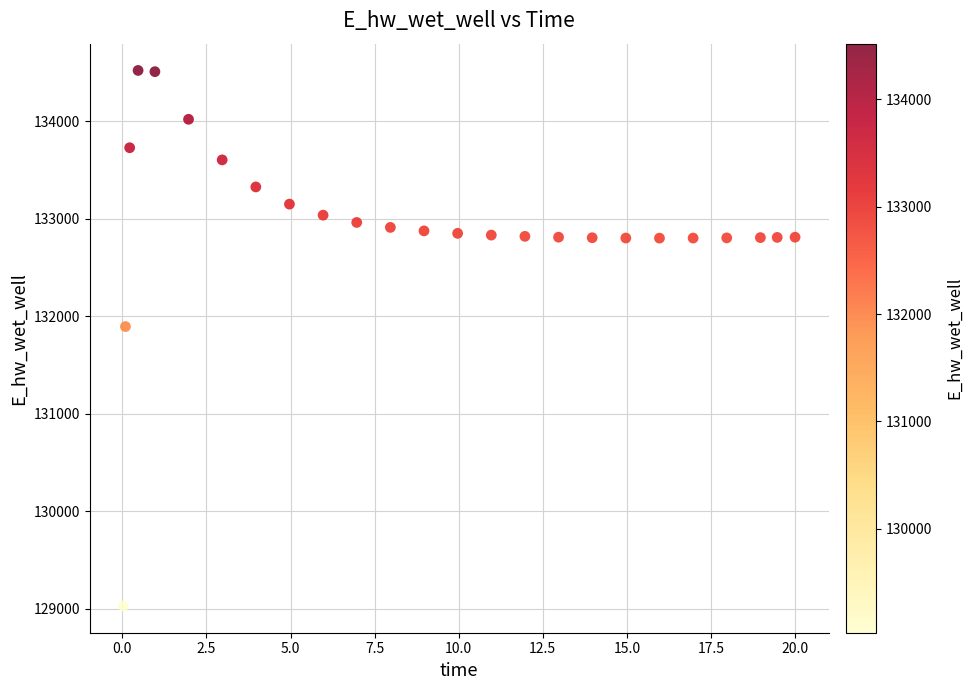

What Y value in the scatter plot is closest to 131774?

131893.7